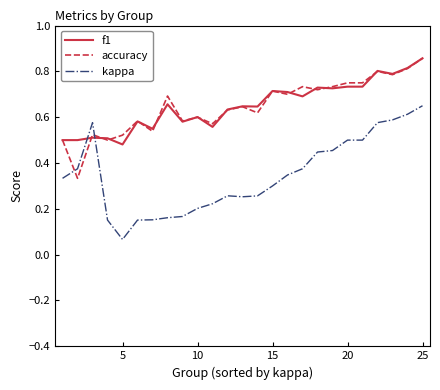

How many times do accuracy and kappa cross each other?

2